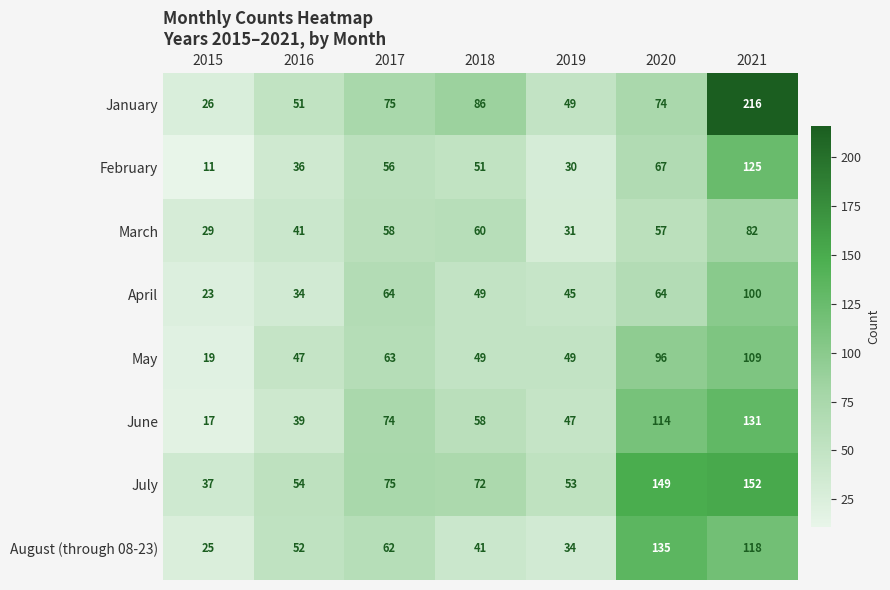

What is the total value across all series at 2020?

756